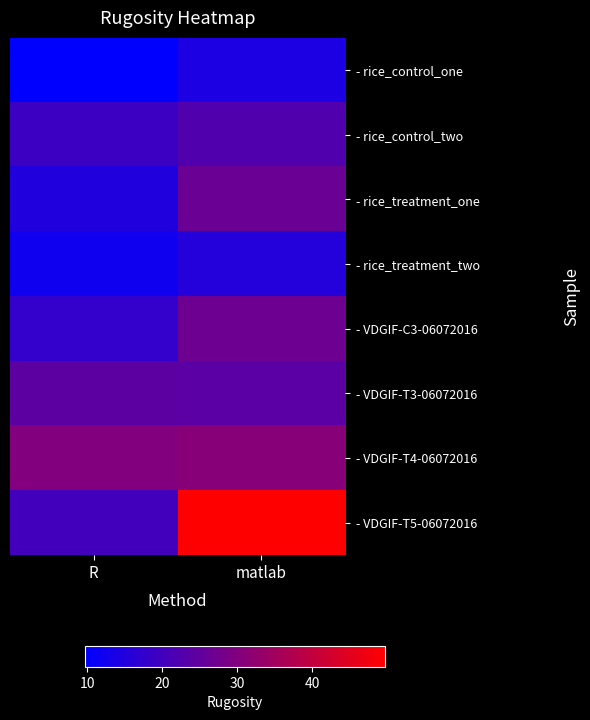

Rank the series by their maximum value, from lowest to highest.

- rice_control_one, - rice_treatment_two, - rice_control_two, - VDGIF-T3-06072016, - rice_treatment_one, - VDGIF-C3-06072016, - VDGIF-T4-06072016, - VDGIF-T5-06072016